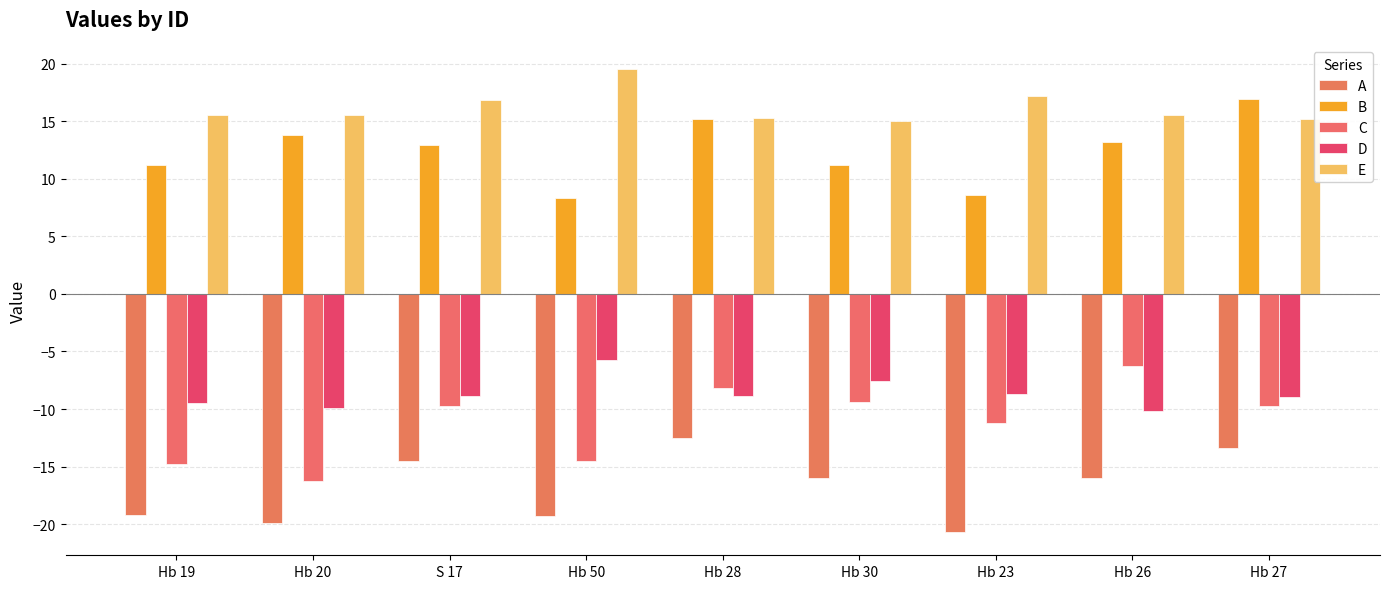

Count the number of categories in the chart.

9